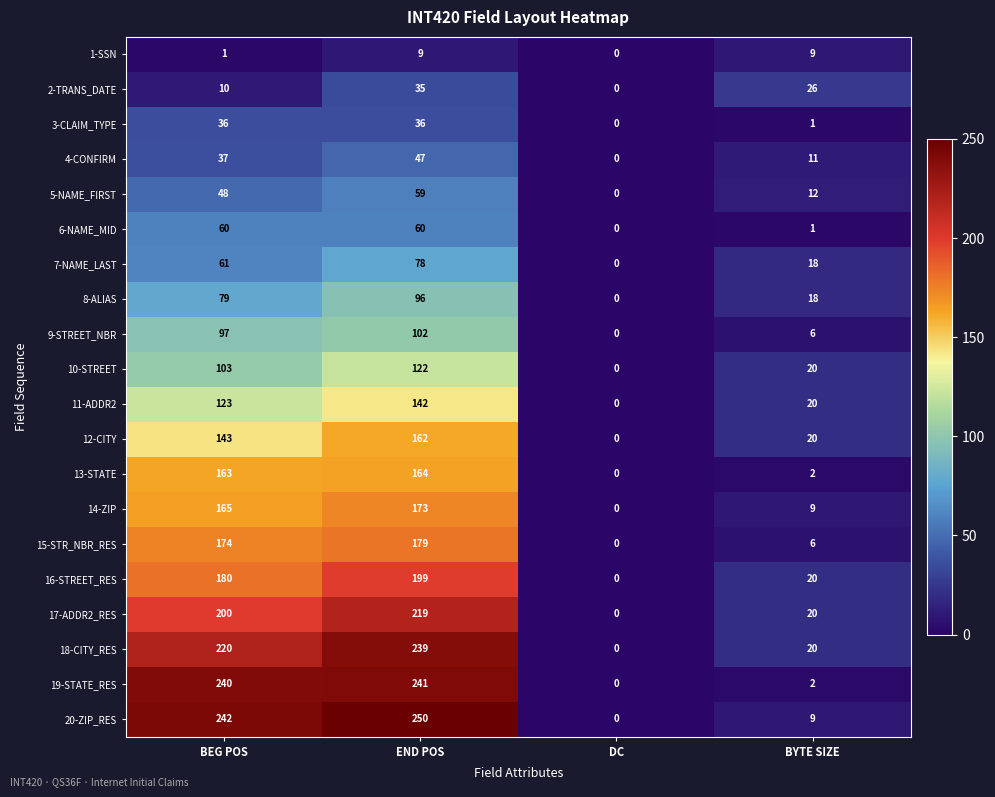

How many values in the 6-NAME_MID series are below 60?

2